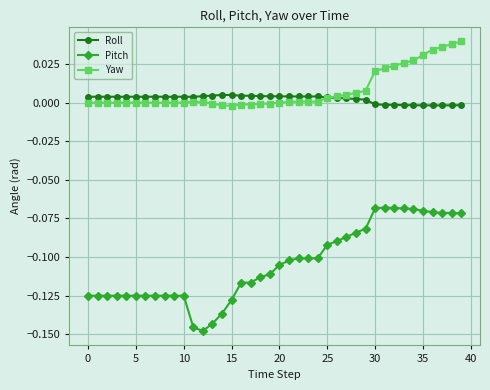

True or false: Pitch has more than 0 points higher than both neighbors.

True